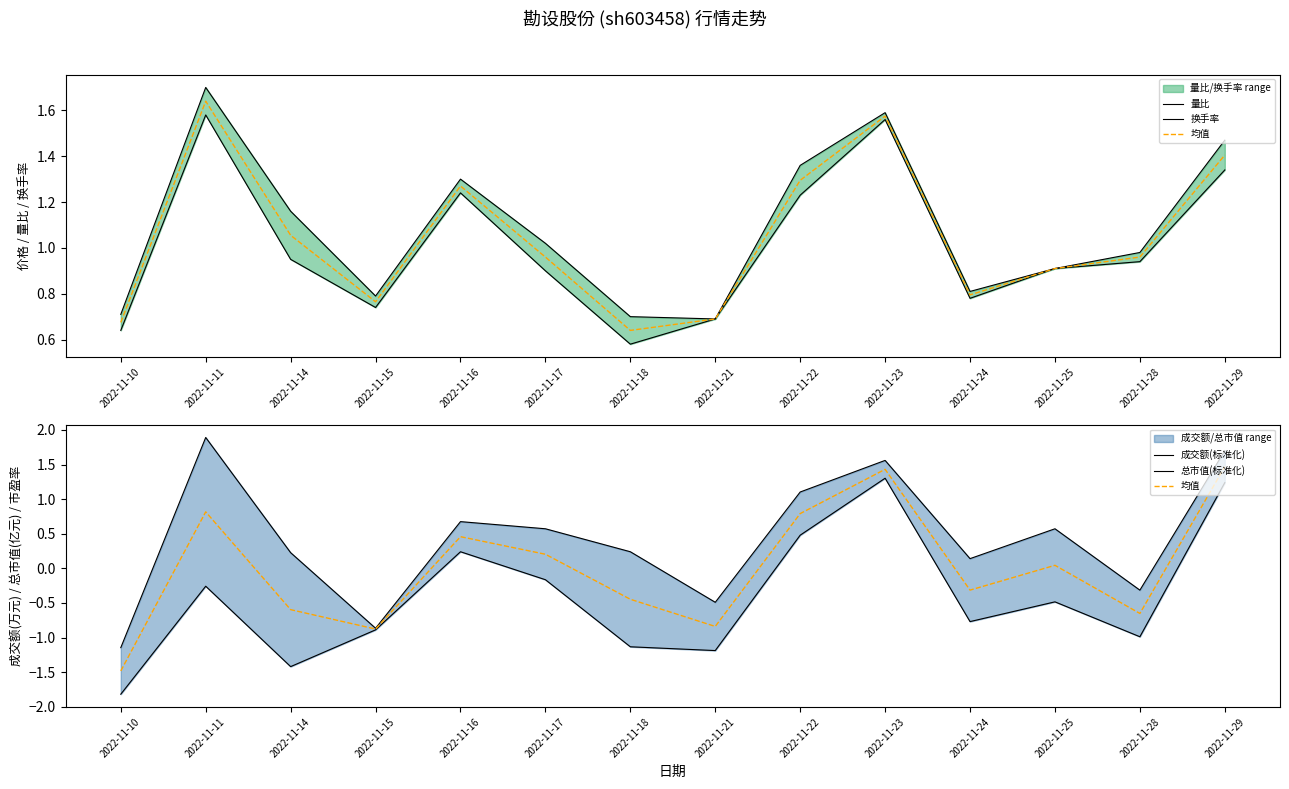

Is the value of 均值 at 2022-11-28 greater than the value of 成交额(标准化) at 2022-11-16?

No